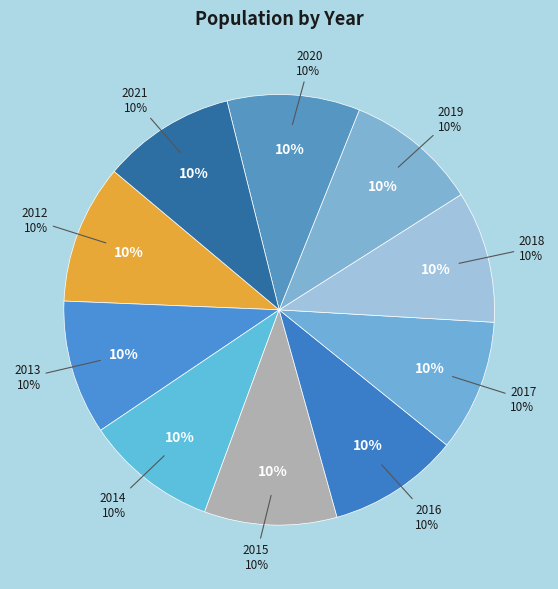

To the nearest percent, what percentage of the pie is 2018?

10%